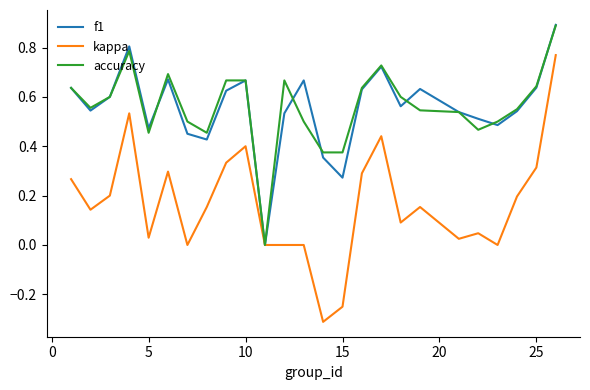

Does the chart display data point markers on the line(s)?

No